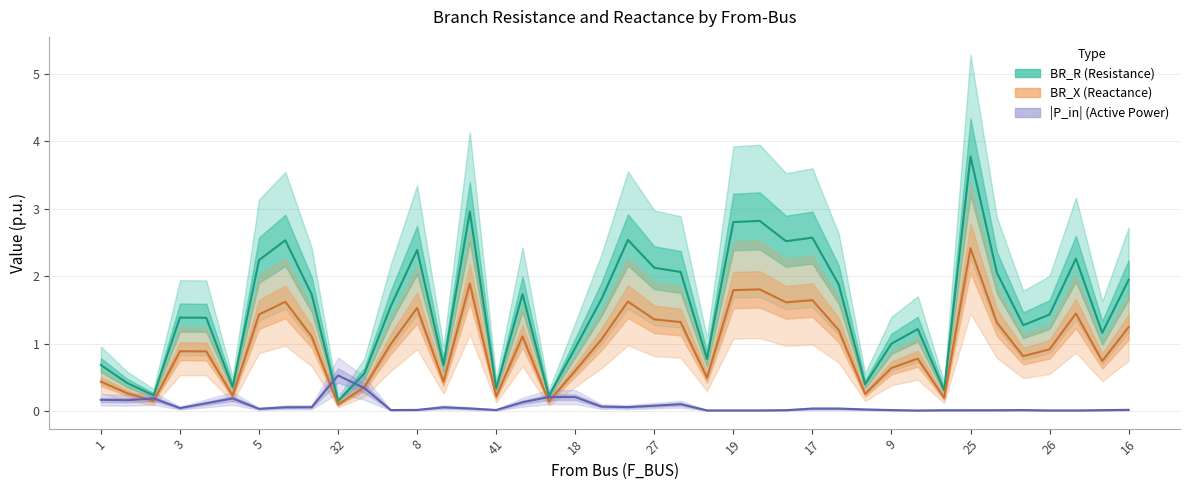

What is the difference between the second highest and second lowest values in the BR_X series?

1.7